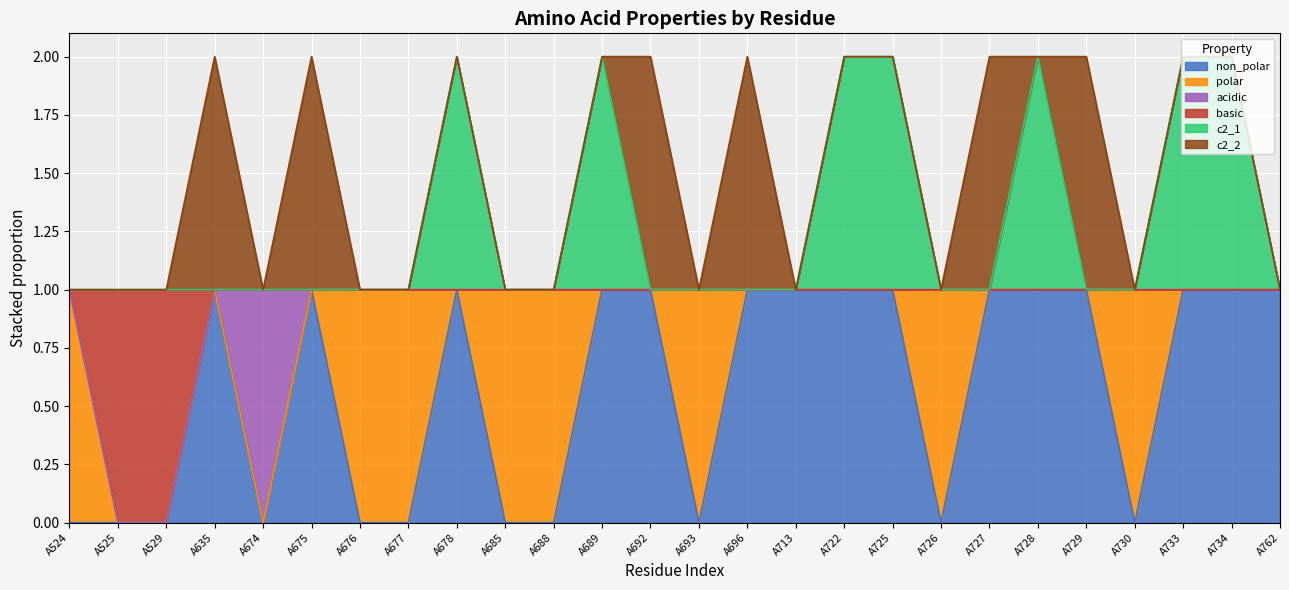

The value of non_polar at A693 is 0. True or false?

True